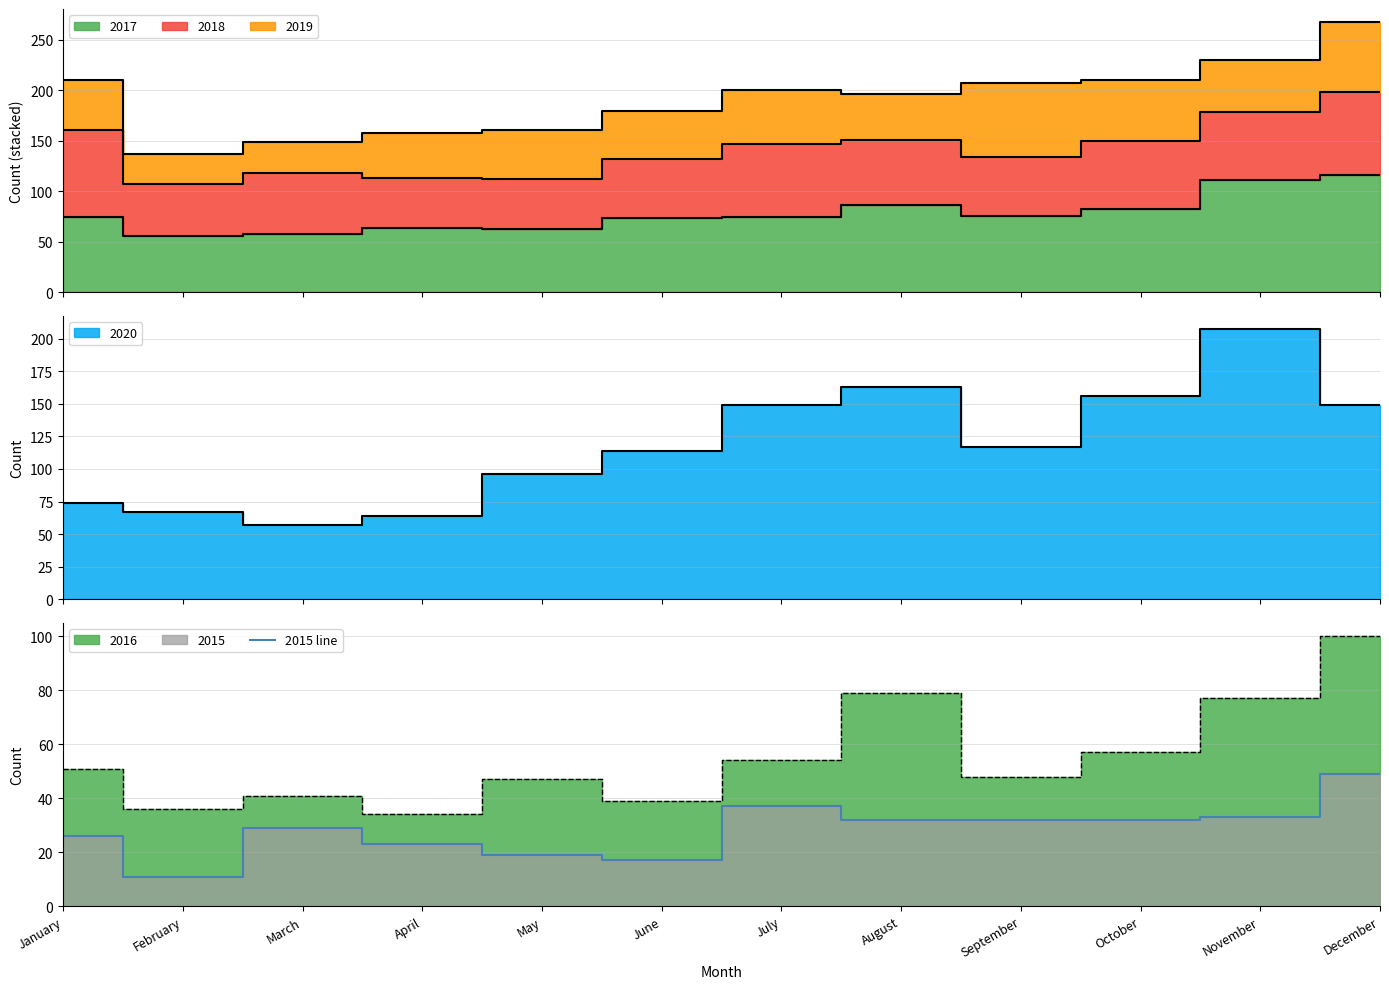

True or false: the data shows 70 at December.

False